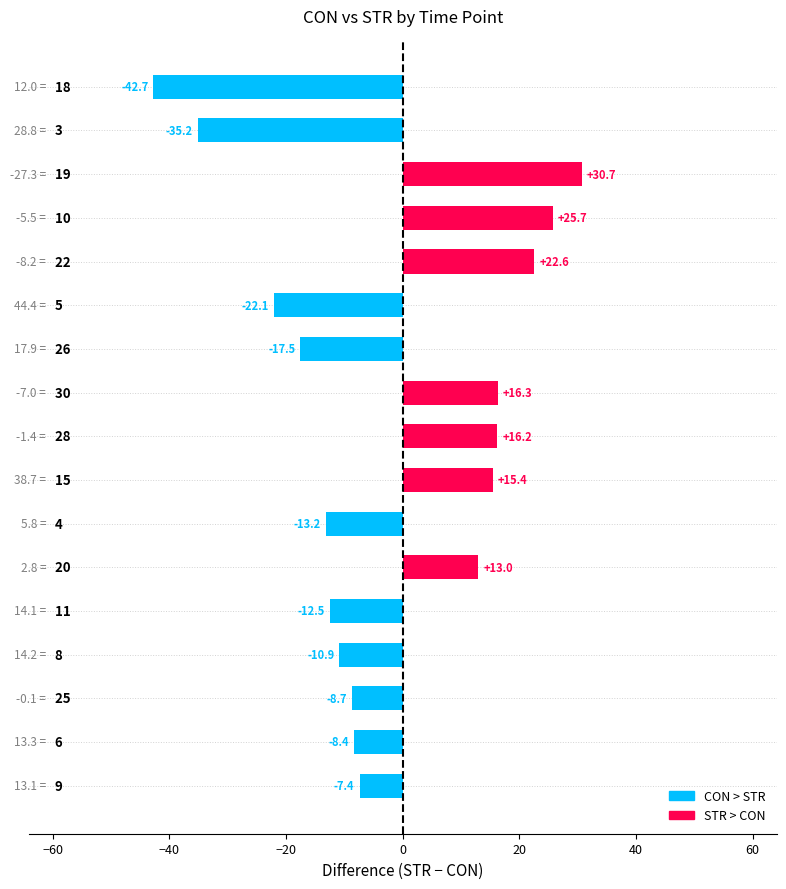

What is the maximum value shown in the chart?

30.7